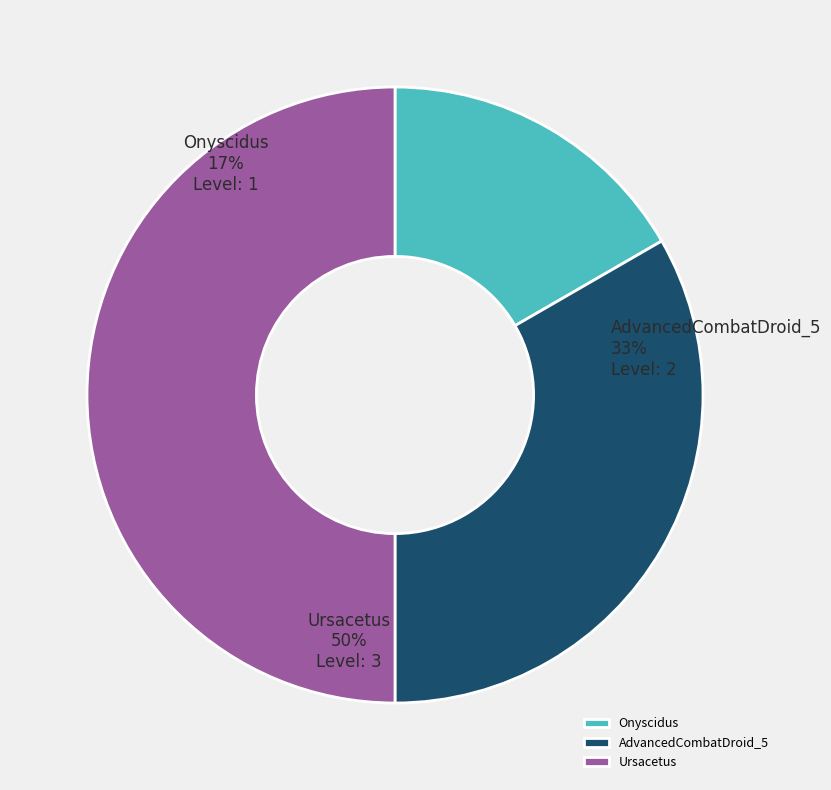

How many segments does this pie chart have?

3